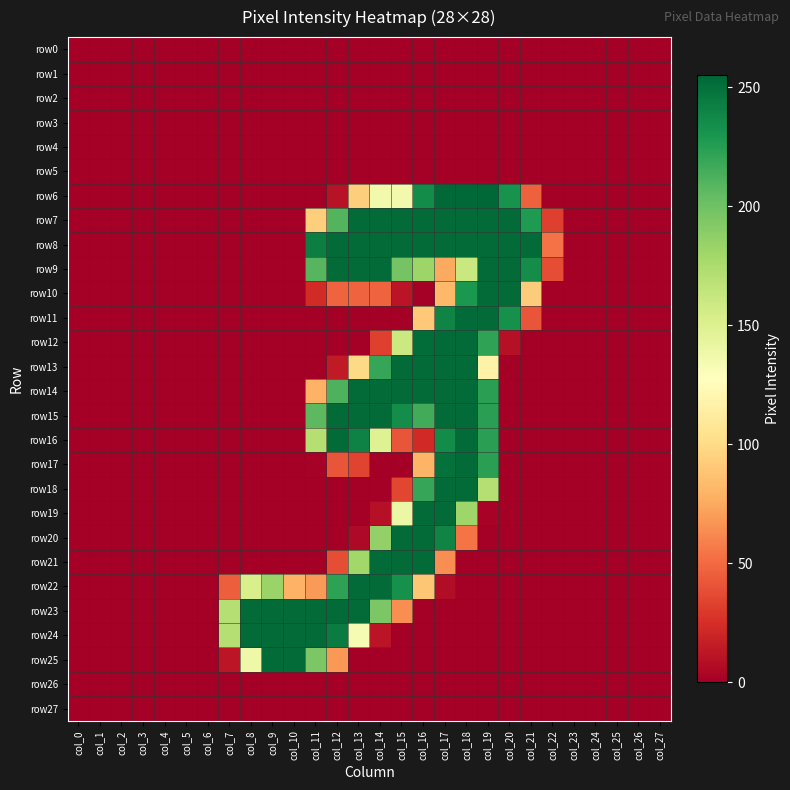

Reading left to right, what are all the values shown in this chart?

row0: col_0=0	col_1=0	col_2=0	col_3=0	col_4=0	col_5=0	col_6=0	col_7=0	col_8=0	col_9=0	col_10=0	col_11=0	col_12=0	col_13=0	col_14=0	col_15=0	col_16=0	col_17=0	col_18=0	col_19=0	col_20=0	col_21=0	col_22=0	col_23=0	col_24=0	col_25=0	col_26=0	col_27=0
row1: col_0=0	col_1=0	col_2=0	col_3=0	col_4=0	col_5=0	col_6=0	col_7=0	col_8=0	col_9=0	col_10=0	col_11=0	col_12=0	col_13=0	col_14=0	col_15=0	col_16=0	col_17=0	col_18=0	col_19=0	col_20=0	col_21=0	col_22=0	col_23=0	col_24=0	col_25=0	col_26=0	col_27=0
row2: col_0=0	col_1=0	col_2=0	col_3=0	col_4=0	col_5=0	col_6=0	col_7=0	col_8=0	col_9=0	col_10=0	col_11=0	col_12=0	col_13=0	col_14=0	col_15=0	col_16=0	col_17=0	col_18=0	col_19=0	col_20=0	col_21=0	col_22=0	col_23=0	col_24=0	col_25=0	col_26=0	col_27=0
row3: col_0=0	col_1=0	col_2=0	col_3=0	col_4=0	col_5=0	col_6=0	col_7=0	col_8=0	col_9=0	col_10=0	col_11=0	col_12=0	col_13=0	col_14=0	col_15=0	col_16=0	col_17=0	col_18=0	col_19=0	col_20=0	col_21=0	col_22=0	col_23=0	col_24=0	col_25=0	col_26=0	col_27=0
row4: col_0=0	col_1=0	col_2=0	col_3=0	col_4=0	col_5=0	col_6=0	col_7=0	col_8=0	col_9=0	col_10=0	col_11=0	col_12=0	col_13=0	col_14=0	col_15=0	col_16=0	col_17=0	col_18=0	col_19=0	col_20=0	col_21=0	col_22=0	col_23=0	col_24=0	col_25=0	col_26=0	col_27=0
row5: col_0=0	col_1=0	col_2=0	col_3=0	col_4=0	col_5=0	col_6=0	col_7=0	col_8=0	col_9=0	col_10=0	col_11=0	col_12=0	col_13=0	col_14=0	col_15=0	col_16=0	col_17=0	col_18=0	col_19=0	col_20=0	col_21=0	col_22=0	col_23=0	col_24=0	col_25=0	col_26=0	col_27=0
row6: col_0=0	col_1=0	col_2=0	col_3=0	col_4=0	col_5=0	col_6=0	col_7=0	col_8=0	col_9=0	col_10=0	col_11=0	col_12=10	col_13=93	col_14=136	col_15=136	col_16=236	col_17=254	col_18=254	col_19=255	col_20=232	col_21=46	col_22=0	col_23=0	col_24=0	col_25=0	col_26=0	col_27=0
row7: col_0=0	col_1=0	col_2=0	col_3=0	col_4=0	col_5=0	col_6=0	col_7=0	col_8=0	col_9=0	col_10=0	col_11=93	col_12=210	col_13=253	col_14=253	col_15=253	col_16=253	col_17=253	col_18=253	col_19=253	col_20=253	col_21=228	col_22=32	col_23=0	col_24=0	col_25=0	col_26=0	col_27=0
row8: col_0=0	col_1=0	col_2=0	col_3=0	col_4=0	col_5=0	col_6=0	col_7=0	col_8=0	col_9=0	col_10=0	col_11=243	col_12=253	col_13=253	col_14=253	col_15=253	col_16=253	col_17=253	col_18=253	col_19=253	col_20=253	col_21=253	col_22=53	col_23=0	col_24=0	col_25=0	col_26=0	col_27=0
row9: col_0=0	col_1=0	col_2=0	col_3=0	col_4=0	col_5=0	col_6=0	col_7=0	col_8=0	col_9=0	col_10=0	col_11=209	col_12=253	col_13=253	col_14=253	col_15=198	col_16=182	col_17=75	col_18=161	col_19=253	col_20=253	col_21=235	col_22=38	col_23=0	col_24=0	col_25=0	col_26=0	col_27=0
row10: col_0=0	col_1=0	col_2=0	col_3=0	col_4=0	col_5=0	col_6=0	col_7=0	col_8=0	col_9=0	col_10=0	col_11=23	col_12=47	col_13=47	col_14=47	col_15=11	col_16=0	col_17=82	col_18=229	col_19=253	col_20=253	col_21=92	col_22=0	col_23=0	col_24=0	col_25=0	col_26=0	col_27=0
row11: col_0=0	col_1=0	col_2=0	col_3=0	col_4=0	col_5=0	col_6=0	col_7=0	col_8=0	col_9=0	col_10=0	col_11=0	col_12=0	col_13=0	col_14=0	col_15=0	col_16=90	col_17=240	col_18=253	col_19=253	col_20=233	col_21=41	col_22=0	col_23=0	col_24=0	col_25=0	col_26=0	col_27=0
row12: col_0=0	col_1=0	col_2=0	col_3=0	col_4=0	col_5=0	col_6=0	col_7=0	col_8=0	col_9=0	col_10=0	col_11=0	col_12=0	col_13=0	col_14=32	col_15=160	col_16=252	col_17=253	col_18=253	col_19=222	col_20=9	col_21=0	col_22=0	col_23=0	col_24=0	col_25=0	col_26=0	col_27=0
row13: col_0=0	col_1=0	col_2=0	col_3=0	col_4=0	col_5=0	col_6=0	col_7=0	col_8=0	col_9=0	col_10=0	col_11=0	col_12=14	col_13=99	col_14=220	col_15=253	col_16=253	col_17=253	col_18=253	col_19=117	col_20=0	col_21=0	col_22=0	col_23=0	col_24=0	col_25=0	col_26=0	col_27=0
row14: col_0=0	col_1=0	col_2=0	col_3=0	col_4=0	col_5=0	col_6=0	col_7=0	col_8=0	col_9=0	col_10=0	col_11=79	col_12=212	col_13=253	col_14=253	col_15=253	col_16=253	col_17=253	col_18=253	col_19=224	col_20=0	col_21=0	col_22=0	col_23=0	col_24=0	col_25=0	col_26=0	col_27=0
row15: col_0=0	col_1=0	col_2=0	col_3=0	col_4=0	col_5=0	col_6=0	col_7=0	col_8=0	col_9=0	col_10=0	col_11=207	col_12=253	col_13=253	col_14=253	col_15=235	col_16=216	col_17=253	col_18=253	col_19=224	col_20=0	col_21=0	col_22=0	col_23=0	col_24=0	col_25=0	col_26=0	col_27=0
row16: col_0=0	col_1=0	col_2=0	col_3=0	col_4=0	col_5=0	col_6=0	col_7=0	col_8=0	col_9=0	col_10=0	col_11=171	col_12=253	col_13=241	col_14=149	col_15=41	col_16=22	col_17=236	col_18=253	col_19=224	col_20=0	col_21=0	col_22=0	col_23=0	col_24=0	col_25=0	col_26=0	col_27=0
row17: col_0=0	col_1=0	col_2=0	col_3=0	col_4=0	col_5=0	col_6=0	col_7=0	col_8=0	col_9=0	col_10=0	col_11=1	col_12=41	col_13=34	col_14=0	col_15=0	col_16=80	col_17=250	col_18=253	col_19=224	col_20=0	col_21=0	col_22=0	col_23=0	col_24=0	col_25=0	col_26=0	col_27=0
row18: col_0=0	col_1=0	col_2=0	col_3=0	col_4=0	col_5=0	col_6=0	col_7=0	col_8=0	col_9=0	col_10=0	col_11=0	col_12=0	col_13=0	col_14=0	col_15=35	col_16=220	col_17=253	col_18=253	col_19=171	col_20=0	col_21=0	col_22=0	col_23=0	col_24=0	col_25=0	col_26=0	col_27=0
row19: col_0=0	col_1=0	col_2=0	col_3=0	col_4=0	col_5=0	col_6=0	col_7=0	col_8=0	col_9=0	col_10=0	col_11=0	col_12=0	col_13=0	col_14=9	col_15=140	col_16=253	col_17=253	col_18=181	col_19=2	col_20=0	col_21=0	col_22=0	col_23=0	col_24=0	col_25=0	col_26=0	col_27=0
row20: col_0=0	col_1=0	col_2=0	col_3=0	col_4=0	col_5=0	col_6=0	col_7=0	col_8=0	col_9=0	col_10=0	col_11=0	col_12=0	col_13=5	col_14=186	col_15=253	col_16=253	col_17=240	col_18=54	col_19=0	col_20=0	col_21=0	col_22=0	col_23=0	col_24=0	col_25=0	col_26=0	col_27=0
row21: col_0=0	col_1=0	col_2=0	col_3=0	col_4=0	col_5=0	col_6=0	col_7=0	col_8=0	col_9=0	col_10=0	col_11=0	col_12=38	col_13=180	col_14=253	col_15=253	col_16=253	col_17=64	col_18=0	col_19=0	col_20=0	col_21=0	col_22=0	col_23=0	col_24=0	col_25=0	col_26=0	col_27=0
row22: col_0=0	col_1=0	col_2=0	col_3=0	col_4=0	col_5=0	col_6=0	col_7=45	col_8=153	col_9=183	col_10=79	col_11=69	col_12=223	col_13=253	col_14=253	col_15=233	col_16=89	col_17=7	col_18=0	col_19=0	col_20=0	col_21=0	col_22=0	col_23=0	col_24=0	col_25=0	col_26=0	col_27=0
row23: col_0=0	col_1=0	col_2=0	col_3=0	col_4=0	col_5=0	col_6=0	col_7=171	col_8=253	col_9=253	col_10=253	col_11=253	col_12=253	col_13=253	col_14=195	col_15=64	col_16=0	col_17=0	col_18=0	col_19=0	col_20=0	col_21=0	col_22=0	col_23=0	col_24=0	col_25=0	col_26=0	col_27=0
row24: col_0=0	col_1=0	col_2=0	col_3=0	col_4=0	col_5=0	col_6=0	col_7=171	col_8=253	col_9=253	col_10=253	col_11=253	col_12=244	col_13=133	col_14=11	col_15=0	col_16=0	col_17=0	col_18=0	col_19=0	col_20=0	col_21=0	col_22=0	col_23=0	col_24=0	col_25=0	col_26=0	col_27=0
row25: col_0=0	col_1=0	col_2=0	col_3=0	col_4=0	col_5=0	col_6=0	col_7=12	col_8=138	col_9=253	col_10=253	col_11=195	col_12=68	col_13=0	col_14=0	col_15=0	col_16=0	col_17=0	col_18=0	col_19=0	col_20=0	col_21=0	col_22=0	col_23=0	col_24=0	col_25=0	col_26=0	col_27=0
row26: col_0=0	col_1=0	col_2=0	col_3=0	col_4=0	col_5=0	col_6=0	col_7=0	col_8=0	col_9=0	col_10=0	col_11=0	col_12=0	col_13=0	col_14=0	col_15=0	col_16=0	col_17=0	col_18=0	col_19=0	col_20=0	col_21=0	col_22=0	col_23=0	col_24=0	col_25=0	col_26=0	col_27=0
row27: col_0=0	col_1=0	col_2=0	col_3=0	col_4=0	col_5=0	col_6=0	col_7=0	col_8=0	col_9=0	col_10=0	col_11=0	col_12=0	col_13=0	col_14=0	col_15=0	col_16=0	col_17=0	col_18=0	col_19=0	col_20=0	col_21=0	col_22=0	col_23=0	col_24=0	col_25=0	col_26=0	col_27=0